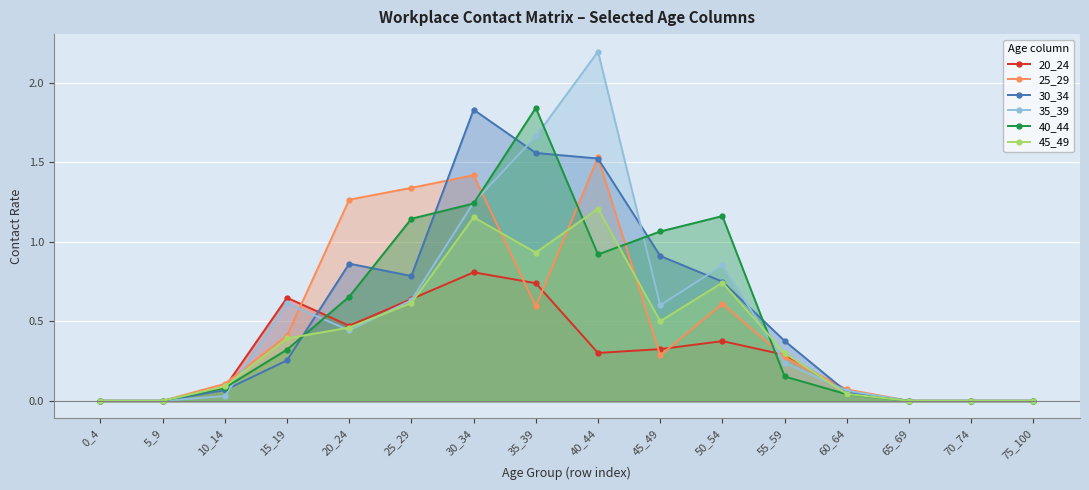

Which category has the lowest value in the 35_39 series?

0_4